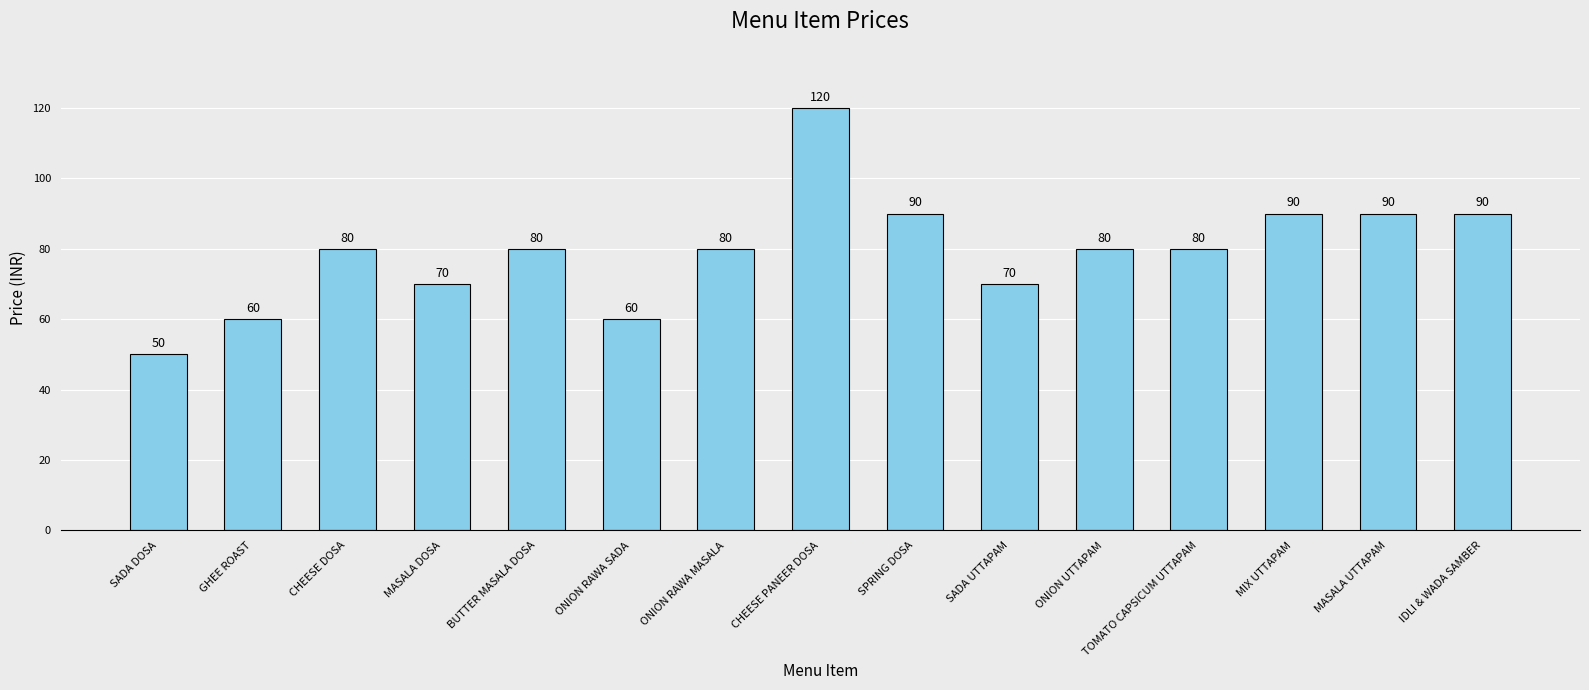

What is the average value?

79